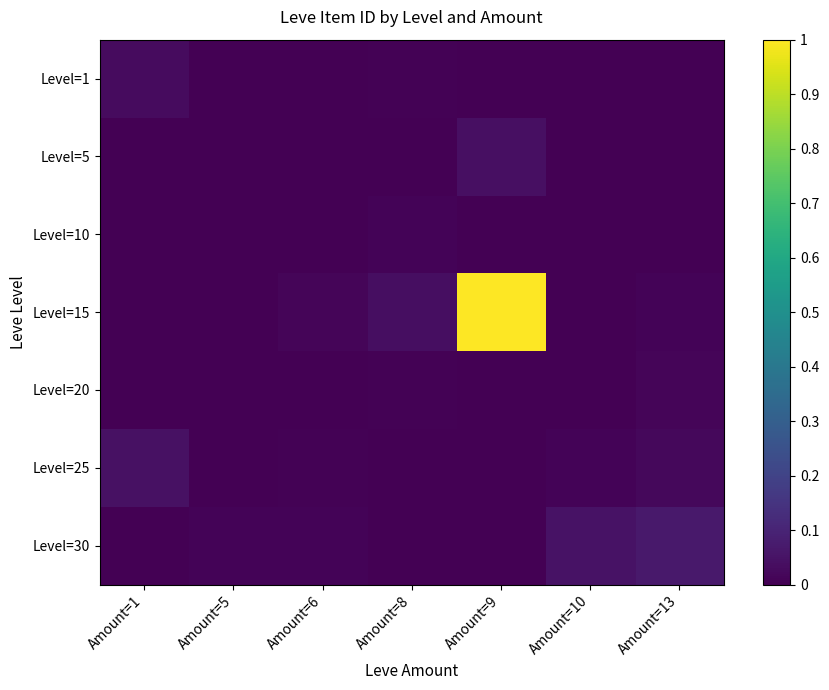

Rank the series by their maximum value, from highest to lowest.

Level=15, Level=30, Level=25, Level=5, Level=1, Level=20, Level=10